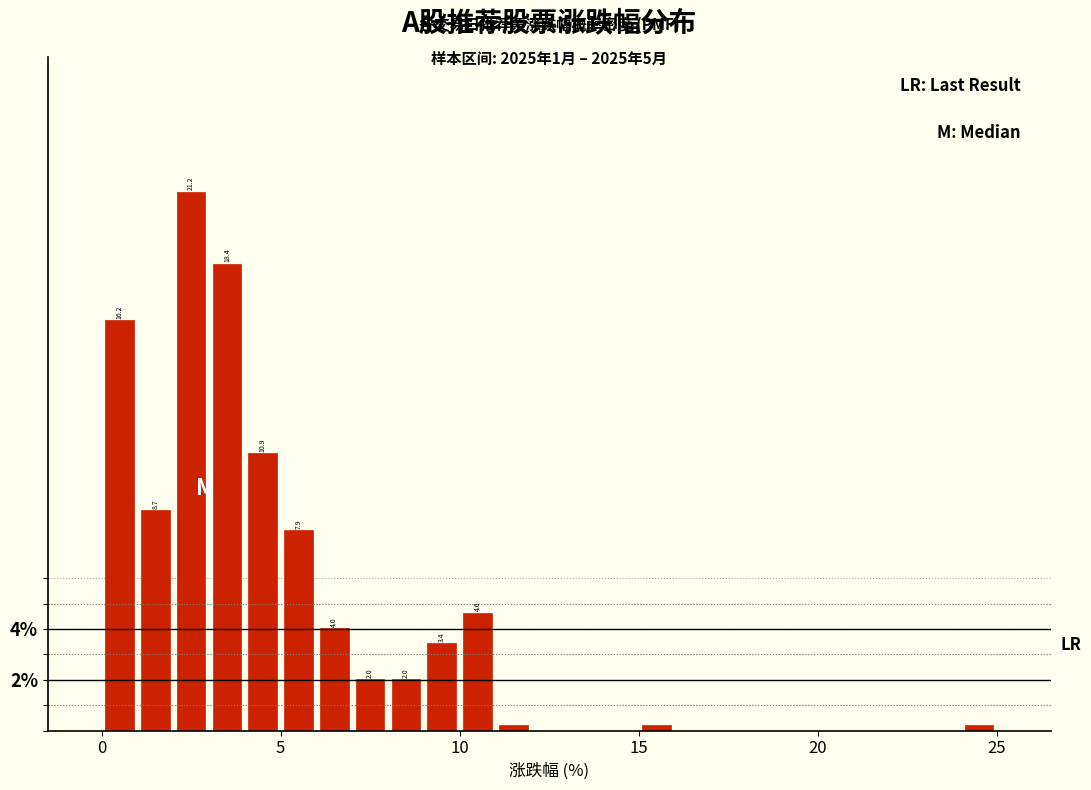

Read against the x-axis, roughly where is the centre of the tallest bar?

2.5